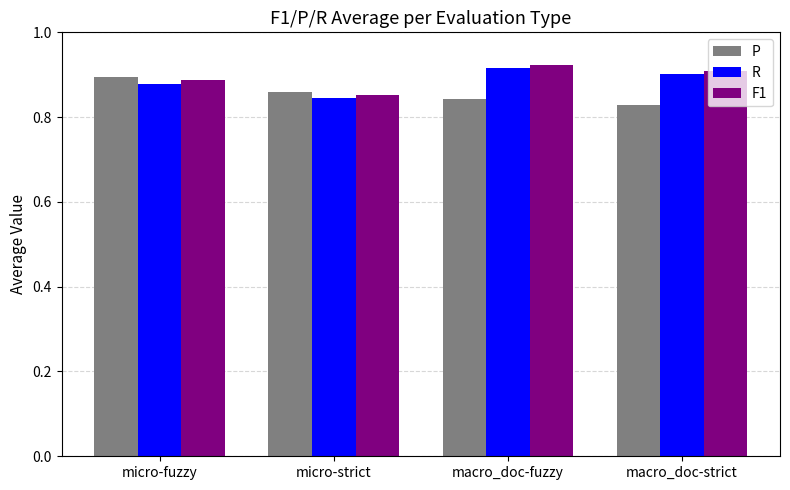

Is it true that R equals 0.9 at micro-fuzzy?

True